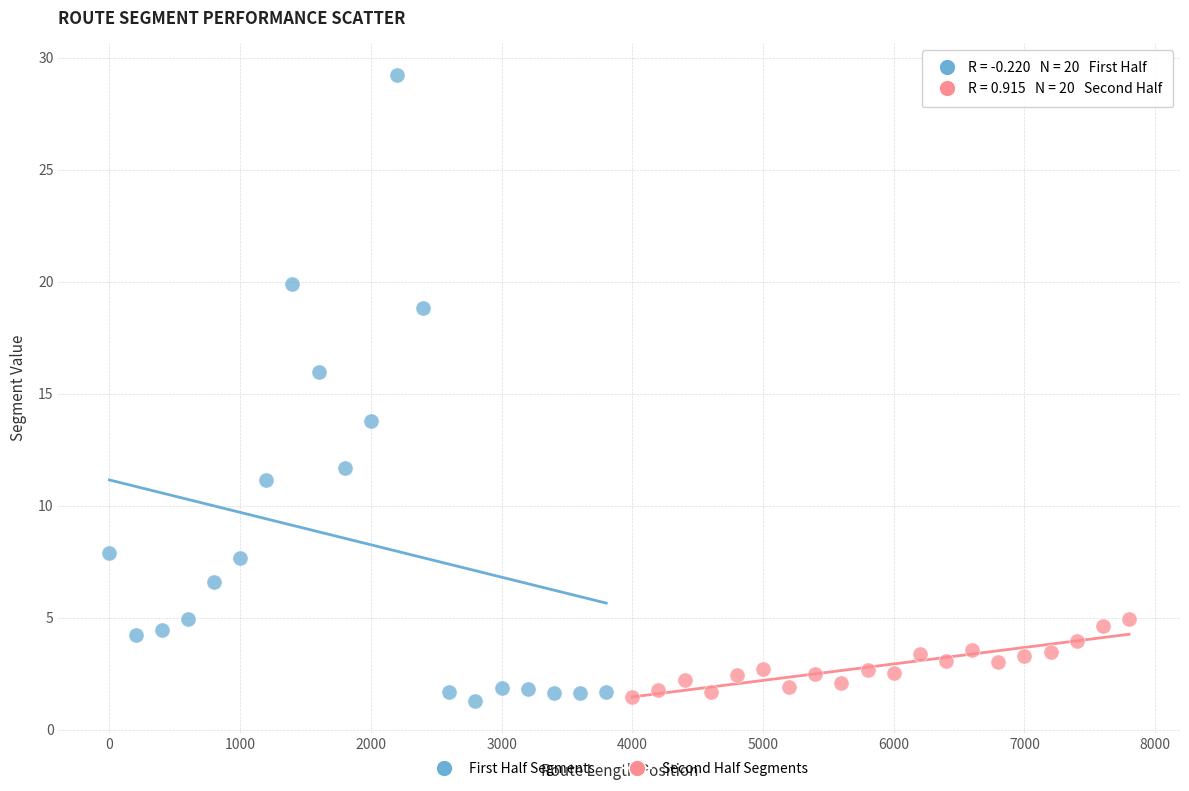

Which series has the largest Y range (max minus min)?

First Half Segments